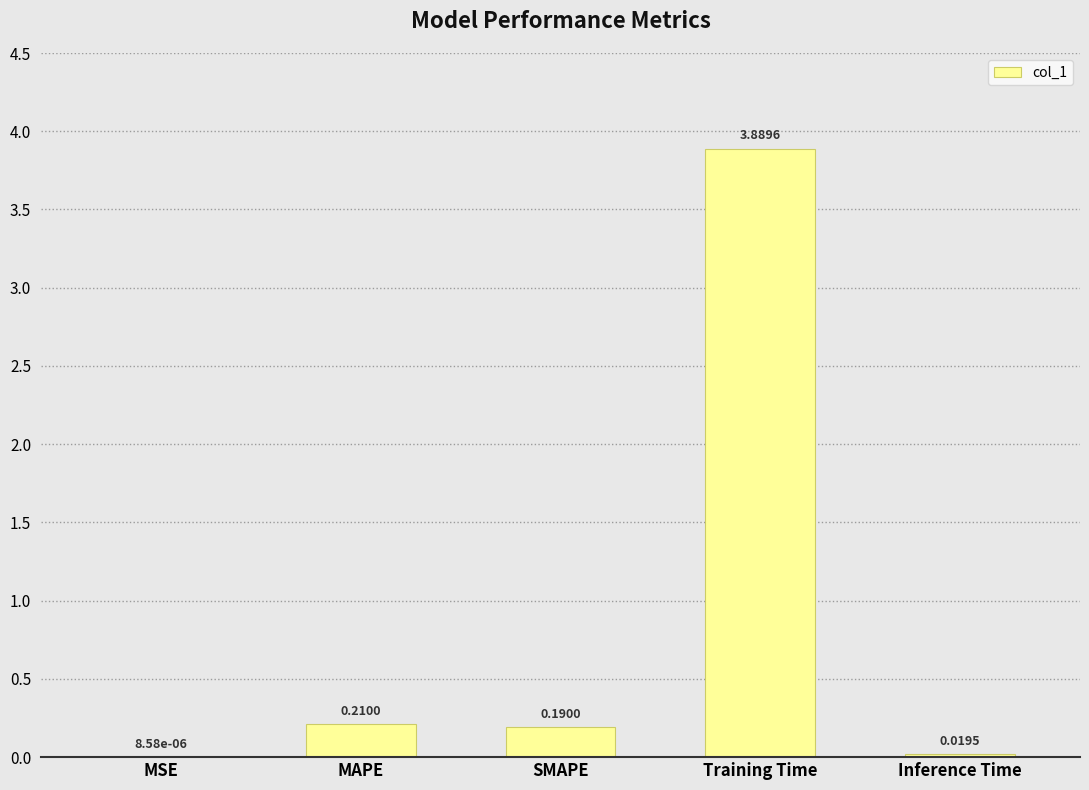

What is the sum of all values?

4.3